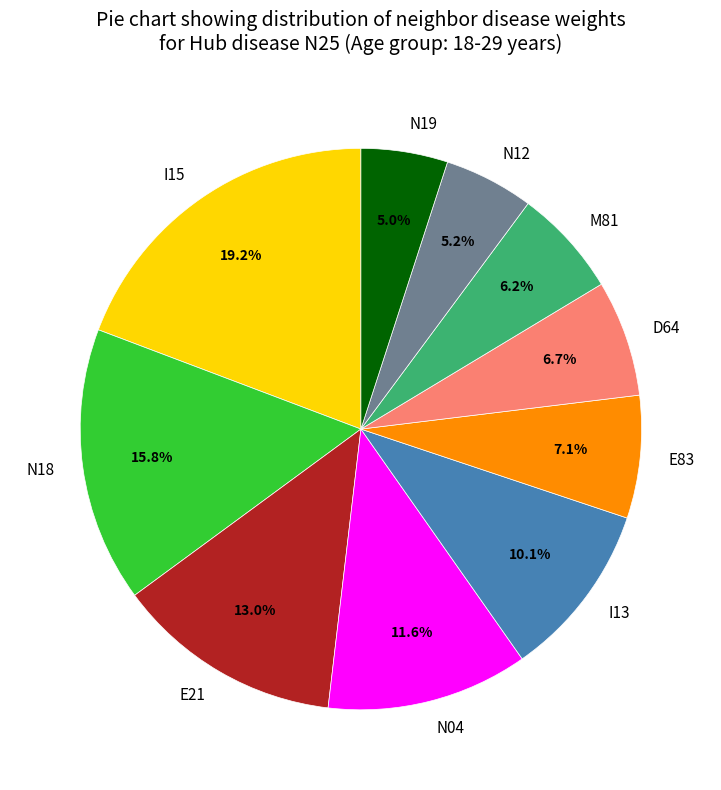

How many segments does this pie chart have?

10